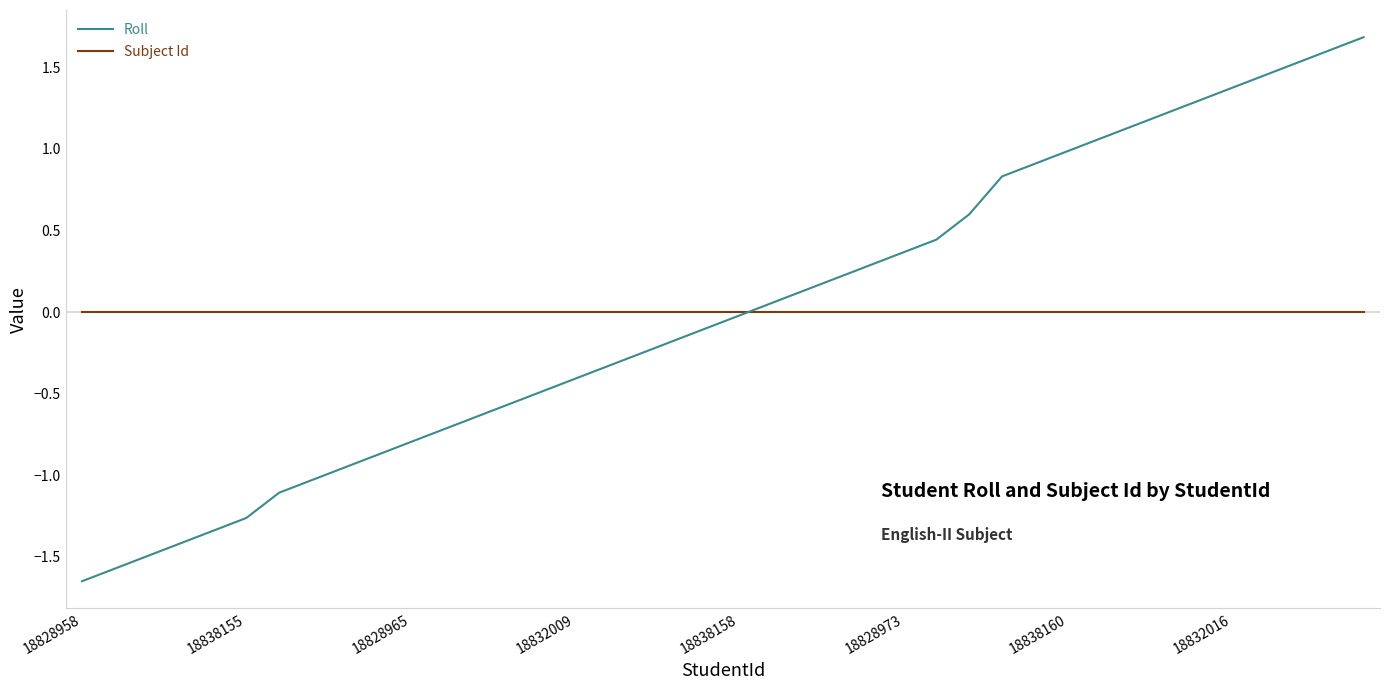

List the series in order of their peak value, highest first.

Roll, Subject Id